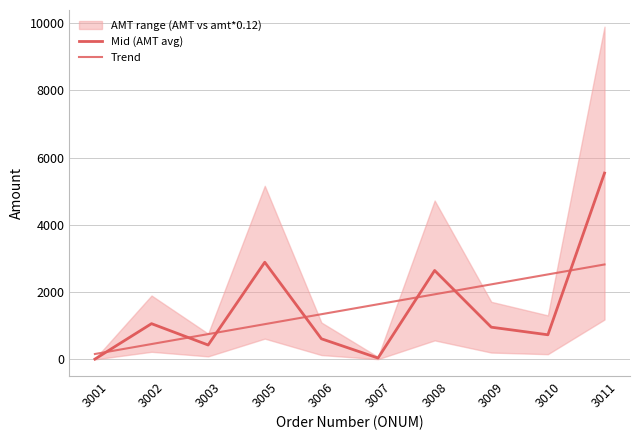

Rank the series by their average value, from highest to lowest.

Mid (AMT avg), Trend